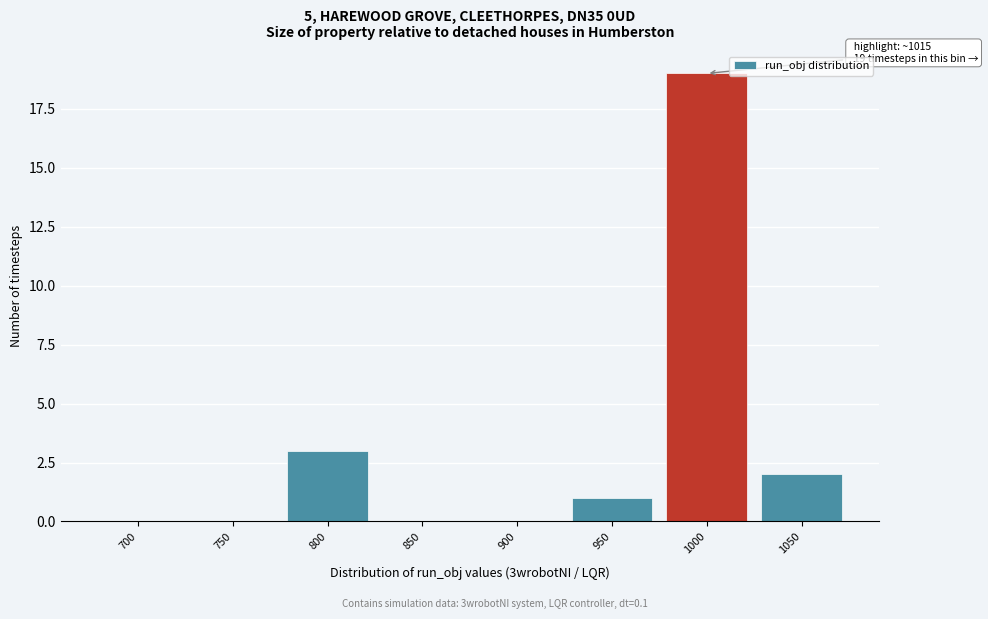

Reading right to left, extract all data points from this chart.

1050=2	1000=19	950=1	900=0	850=0	800=3	750=0	700=0